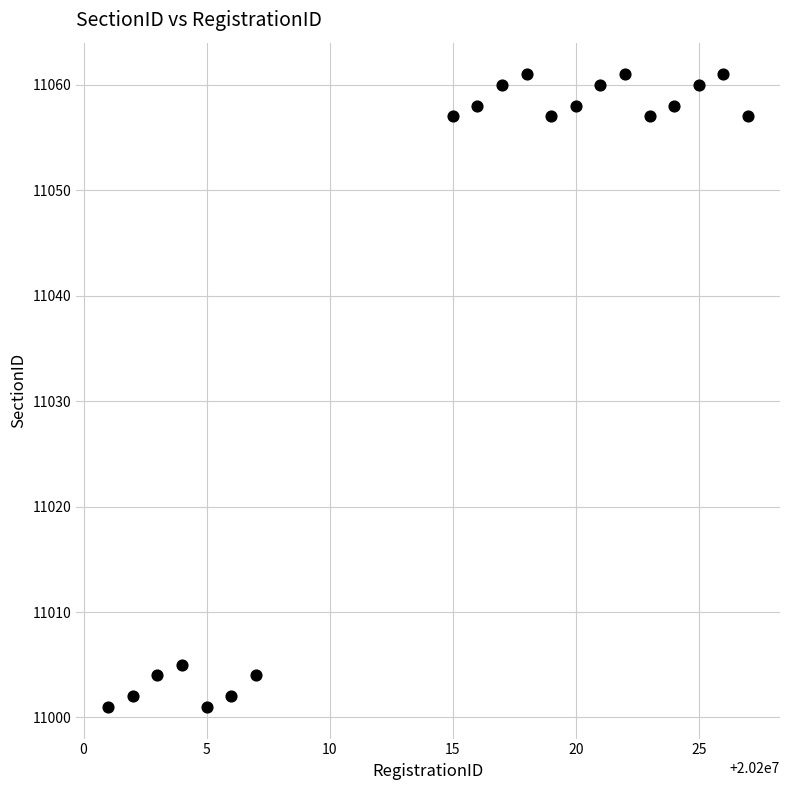

What is the range of X values (max minus min)?

26